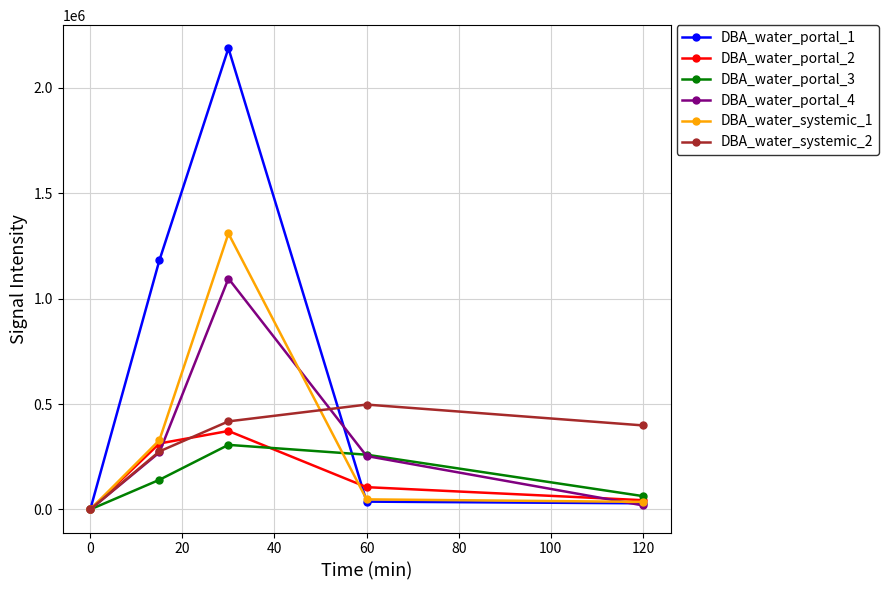

Which series has the largest total across all categories?

DBA_water_portal_1